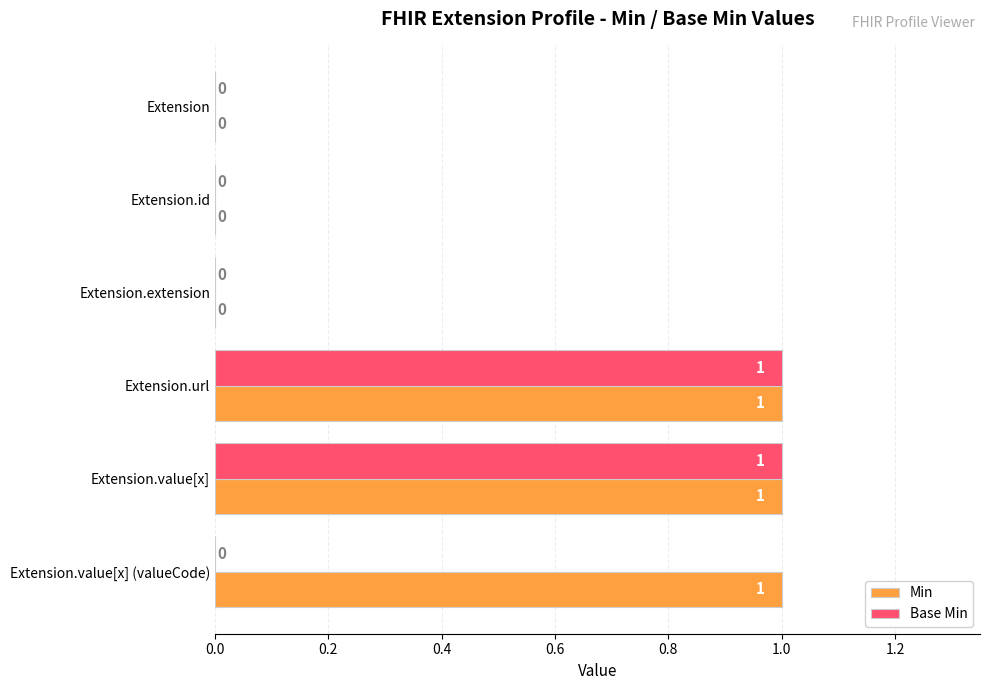

How many Min values are between 0 and 1?

6